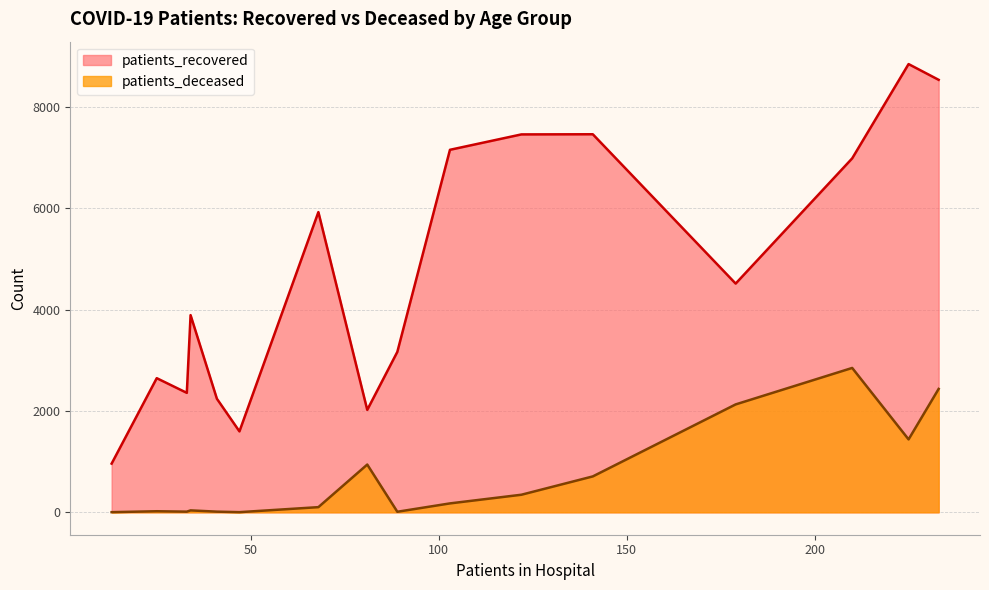

True or false: patients_recovered and patients_deceased cross at least once.

False